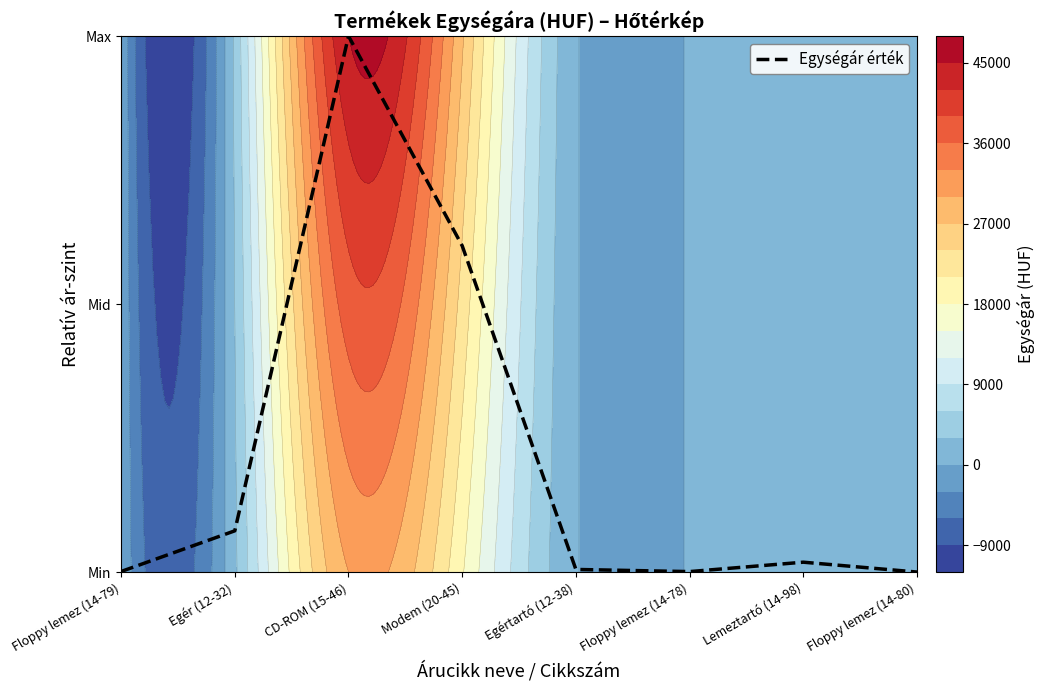

What is the sum of all values?

1.7